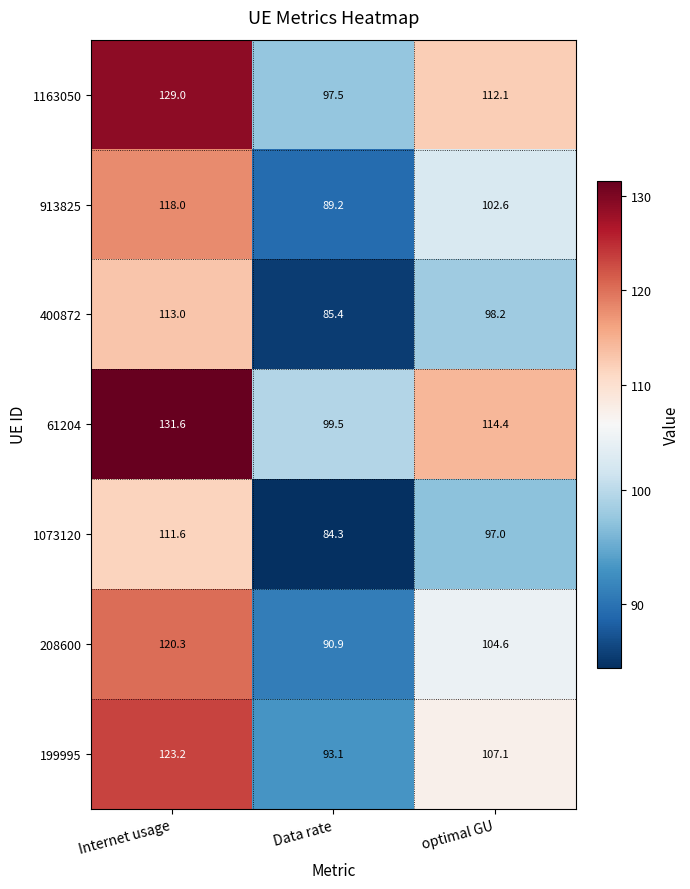

At which label is 199995 closest to 108?

optimal GU